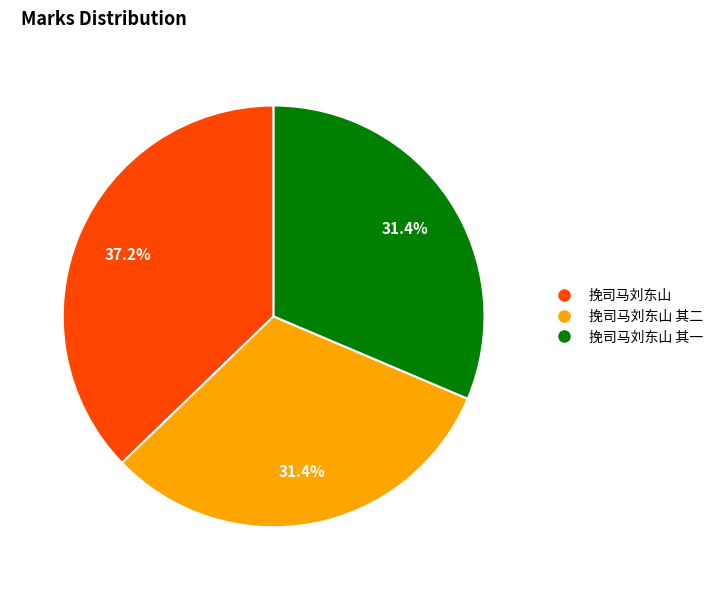

How many segments does this pie chart have?

3